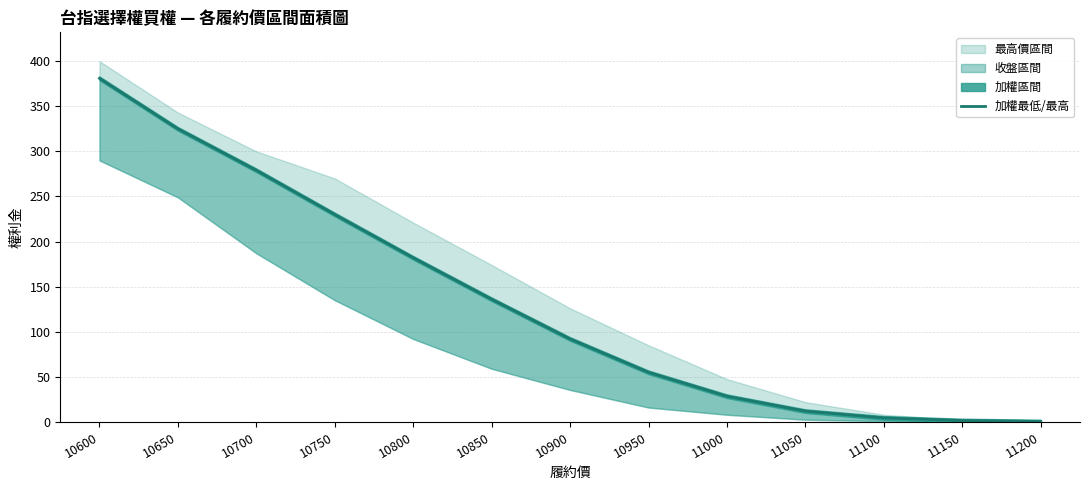

List the labels in order of value, largest first.

10600, 10650, 10700, 10750, 10800, 10850, 10900, 10950, 11000, 11050, 11100, 11150, 11200